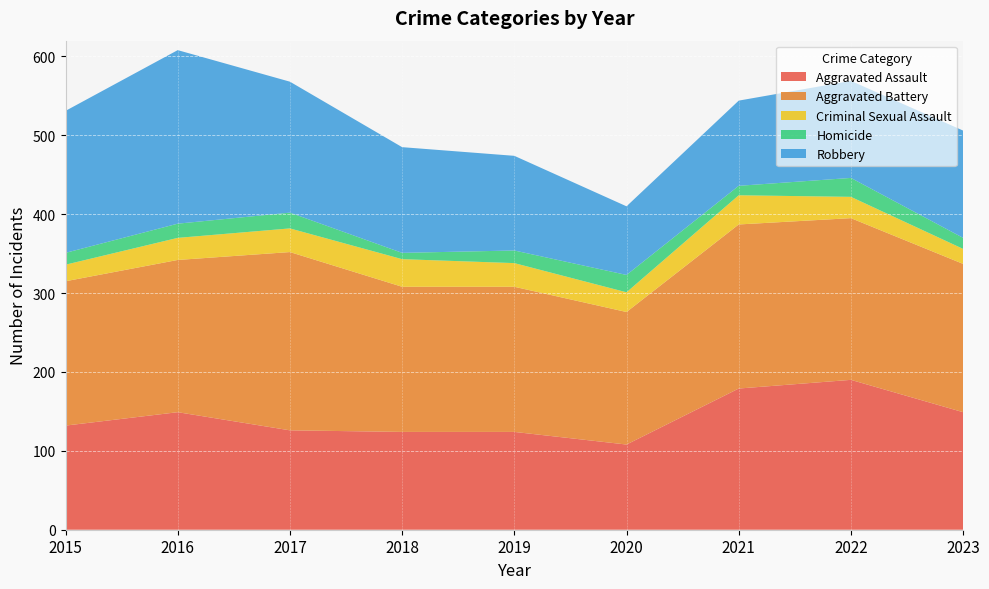

Reading right to left, list all the values displayed in this chart.

Aggravated Assault: 2023=149	2022=190	2021=179	2020=108	2019=124	2018=124	2017=126	2016=149	2015=132
Aggravated Battery: 2023=188	2022=205	2021=208	2020=168	2019=184	2018=184	2017=226	2016=193	2015=183
Criminal Sexual Assault: 2023=19	2022=27	2021=37	2020=25	2019=30	2018=35	2017=30	2016=28	2015=21
Homicide: 2023=14	2022=24	2021=12	2020=22	2019=16	2018=8	2017=20	2016=18	2015=15
Robbery: 2023=136	2022=123	2021=108	2020=87	2019=120	2018=134	2017=166	2016=220	2015=180